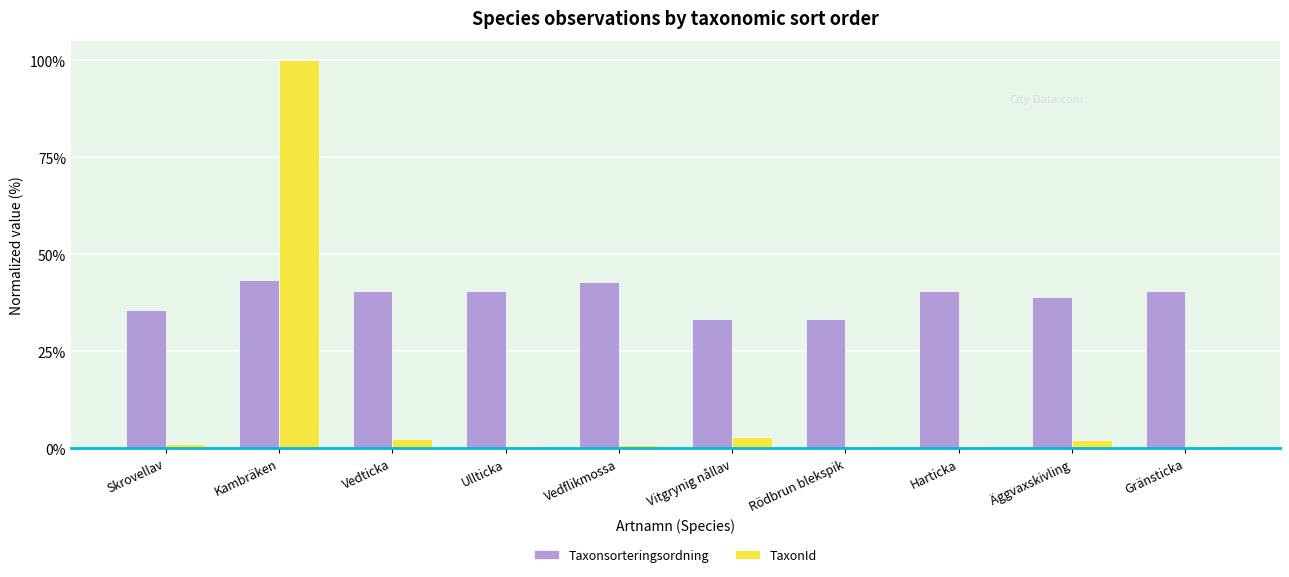

The Taxonsorteringsordning series shows 39.1 at Äggvaxskivling. True or false?

True